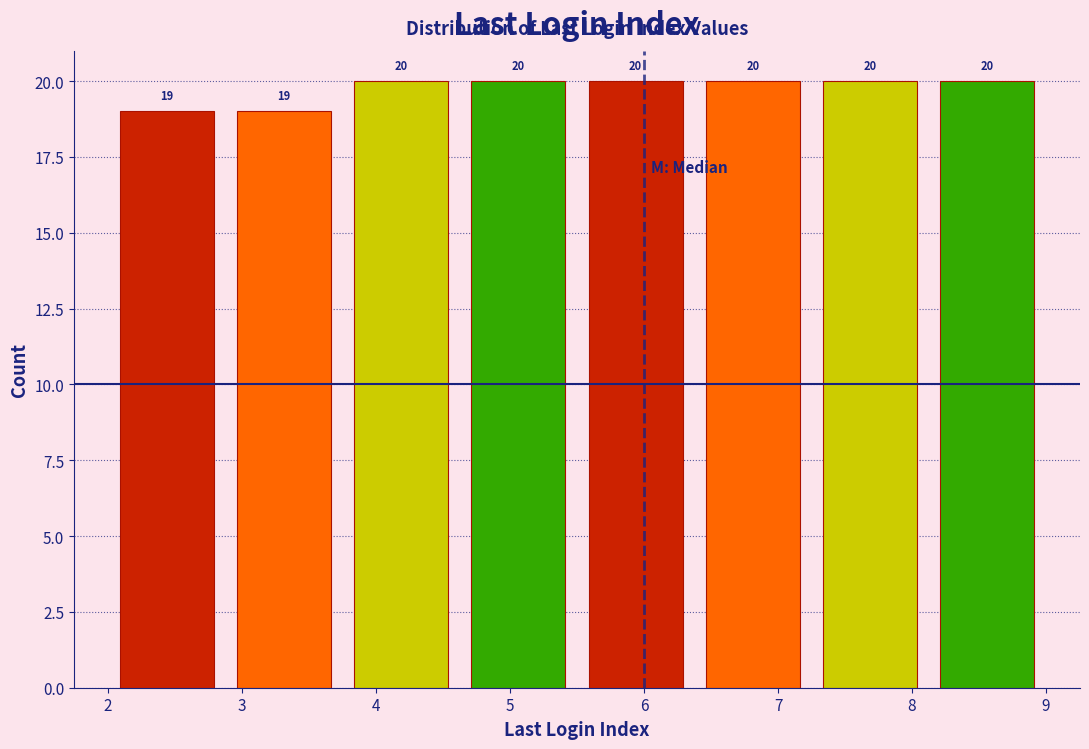

Reading left to right, list every bar in this chart as the range it spans on the x-axis followed by its height. The bar edges are not printed on the chart, so give them approximately, as read against the axis.

2.0 to 2.9: 19
2.9 to 3.8: 19
3.8 to 4.6: 20
4.6 to 5.5: 20
5.5 to 6.4: 20
6.4 to 7.3: 20
7.3 to 8.1: 20
8.1 to 9.0: 20